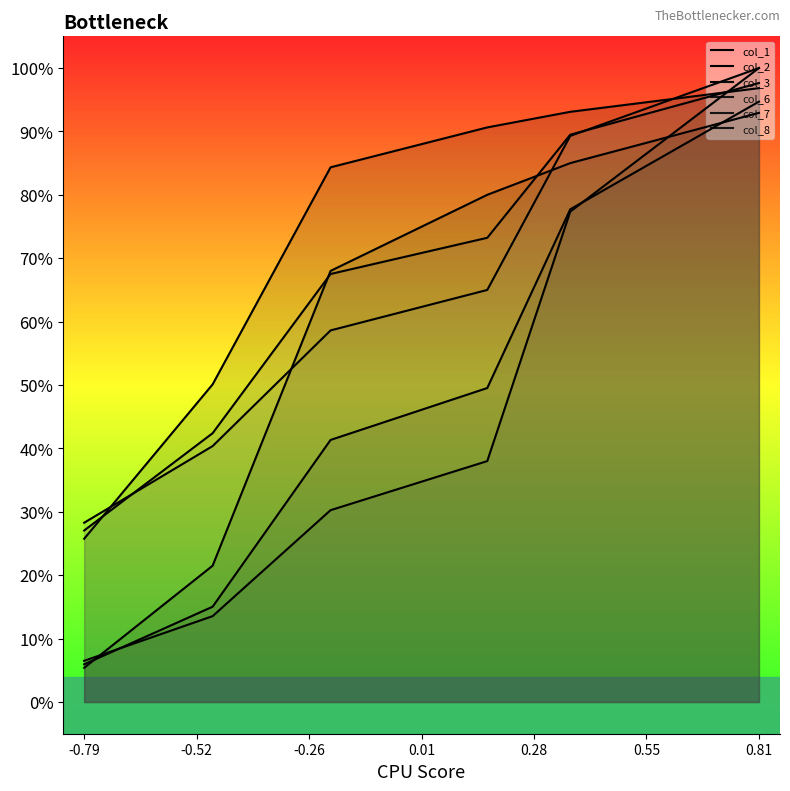

Rank the series by their maximum value, from highest to lowest.

col_3, col_8, col_7, col_6, col_2, col_1